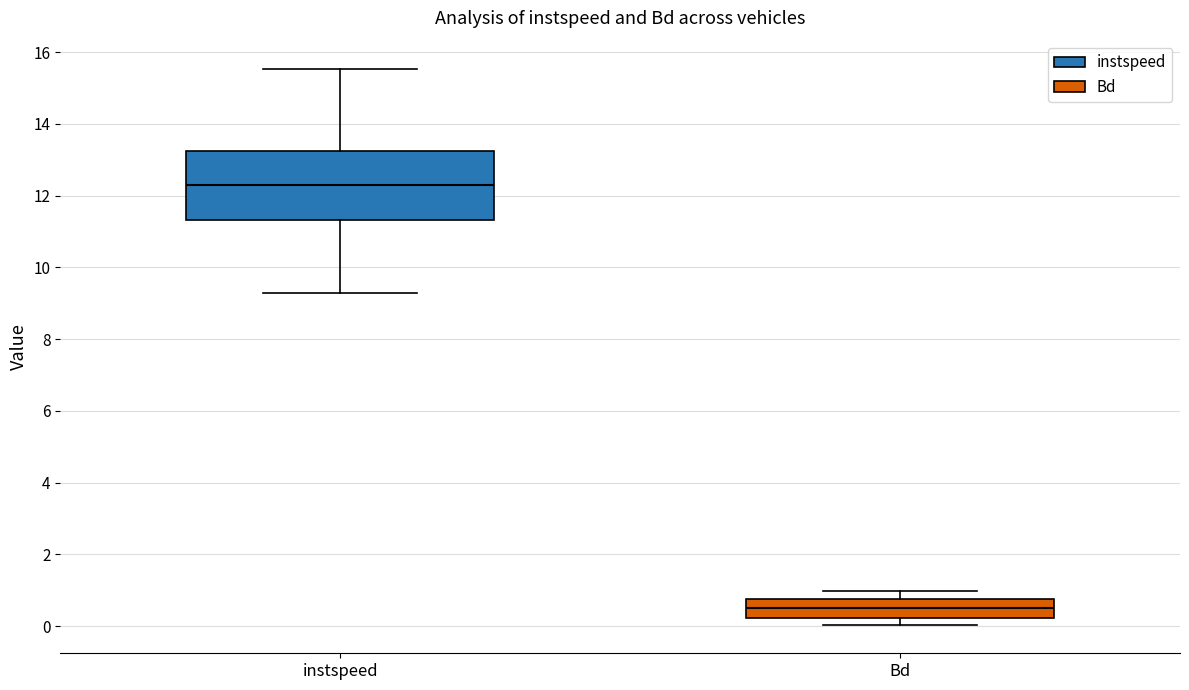

Reading left to right, transcribe this box plot: for each box, give where its median line is, the range the box spans, and where its two whiskers end, as read against the y-axis. The values are not printed on the chart, so give them approximately, as read against the axis.

instspeed: median 12.2, box 11.4 to 13.2, whiskers 9.2 to 15.6
Bd: median 0.4, box 0.2 to 0.8, whiskers 0.0 to 1.0